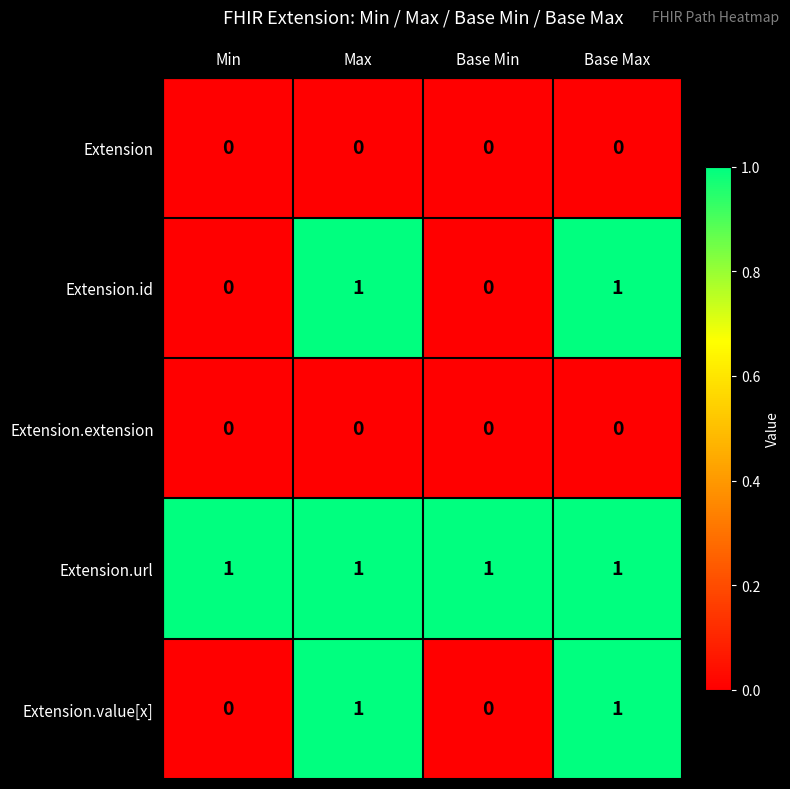

Is the value of Extension.extension at Base Min greater than the value of Extension.url at Base Min?

No